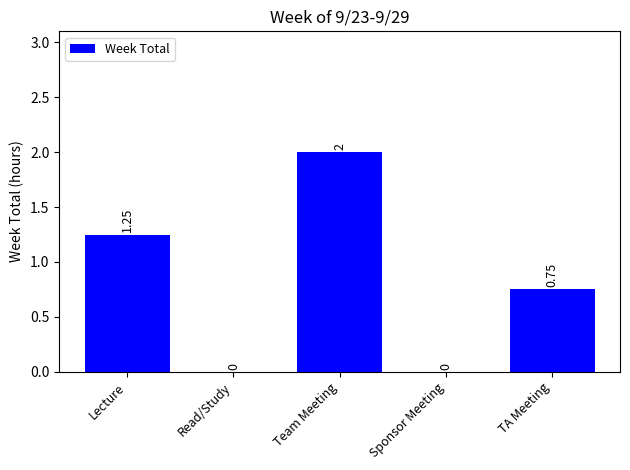

What is the sum of the values at Sponsor Meeting and Team Meeting?

2.0